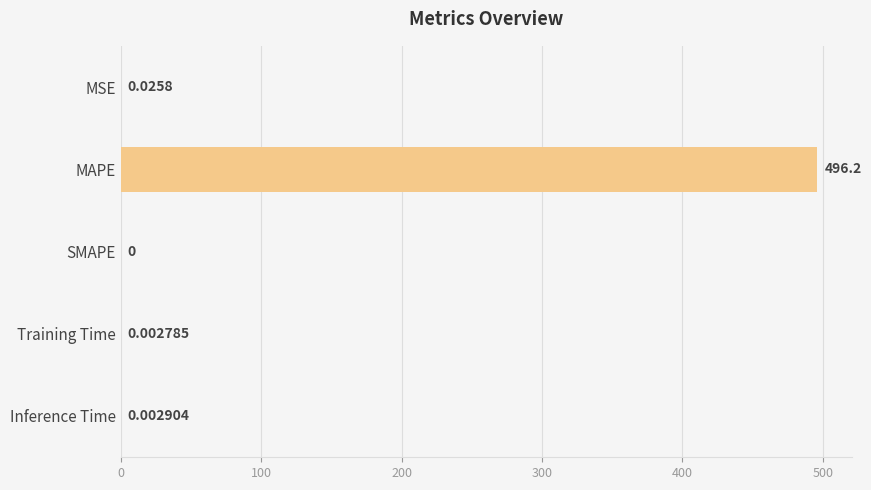

What is the greatest value displayed?

496.2